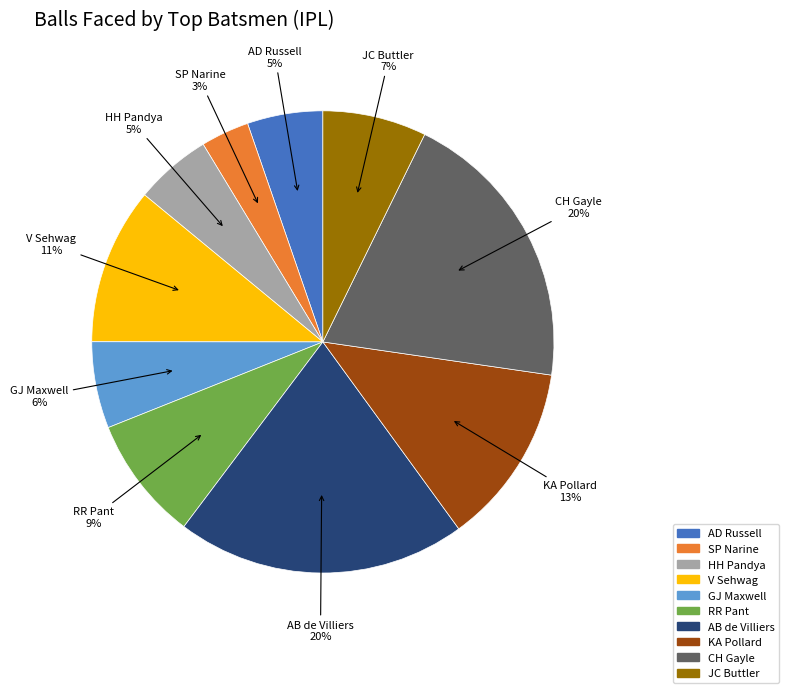

Is it true that CH Gayle is 20% of the pie?

True